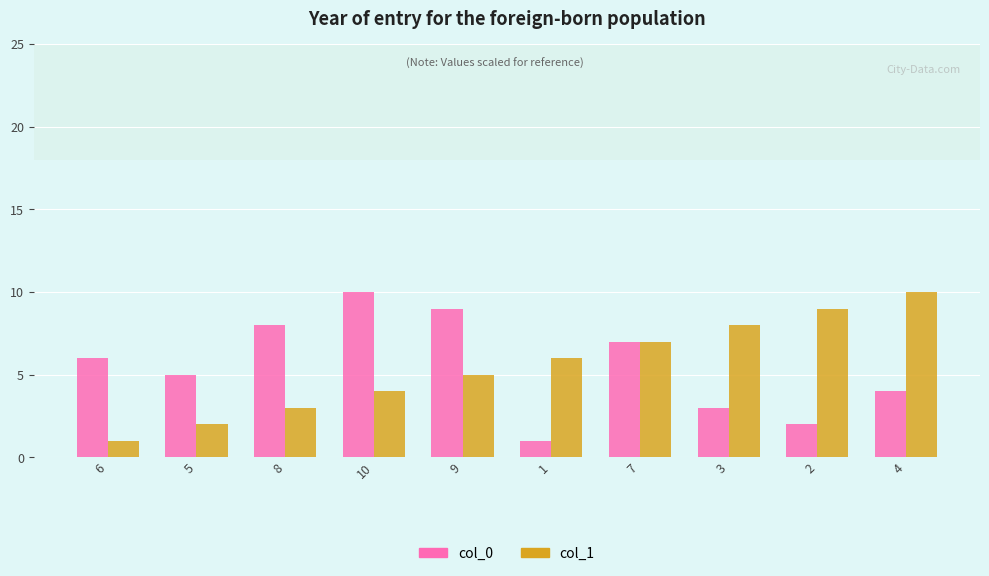

What is the sum of all col_0 values?

55